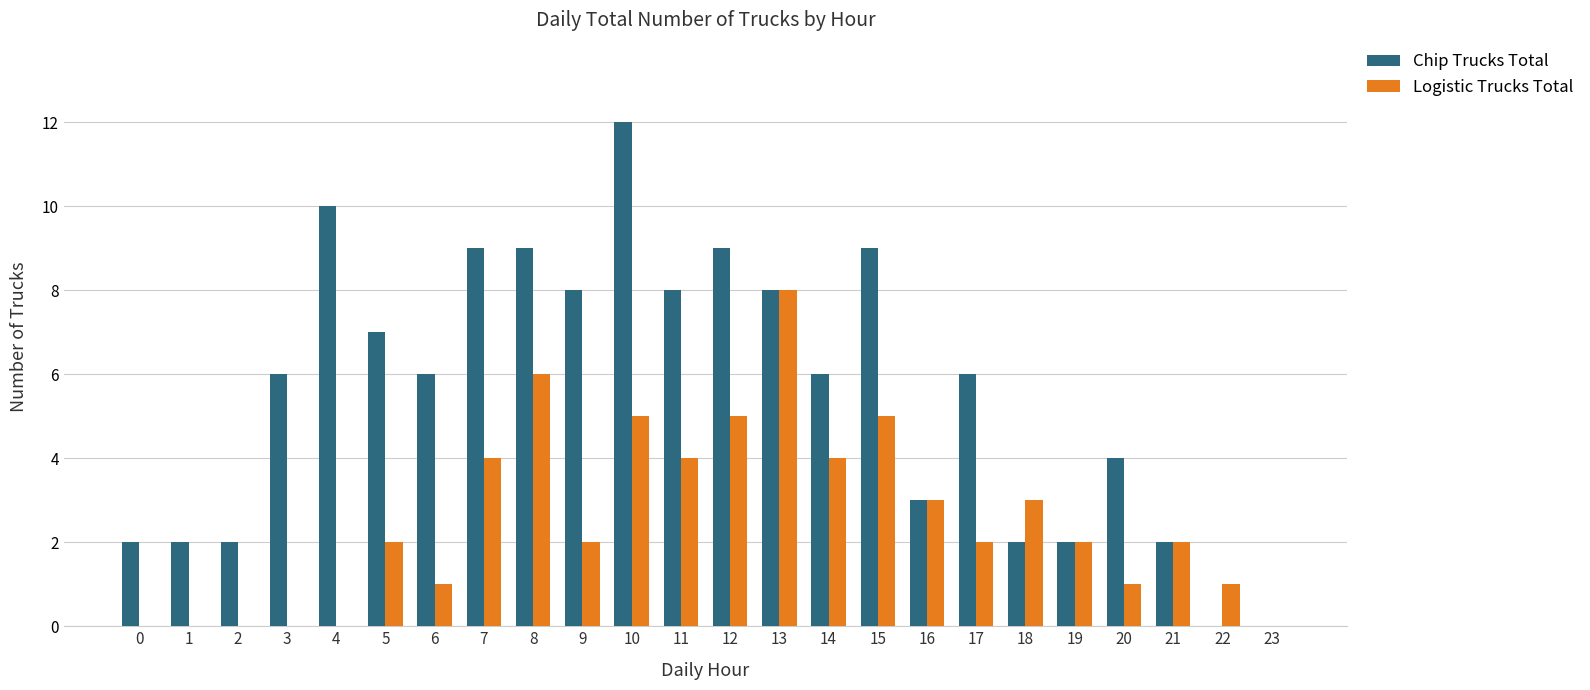

How many series are shown in this chart?

2